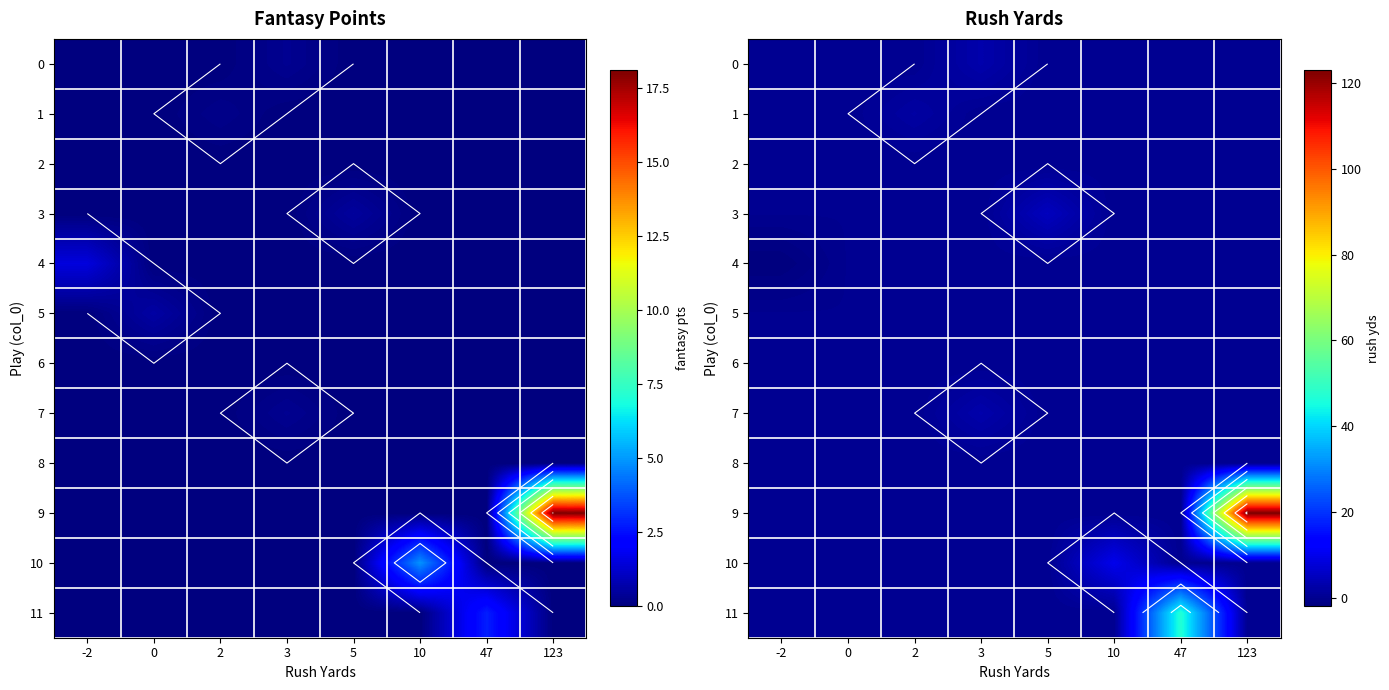

Is the value of 3 at 2 greater than the value of 4 at 47?

No